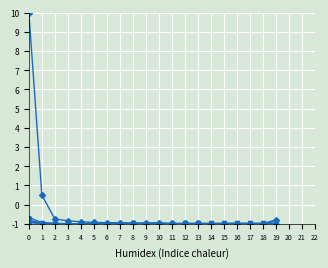

What is the total value across all series at 0?

5.8